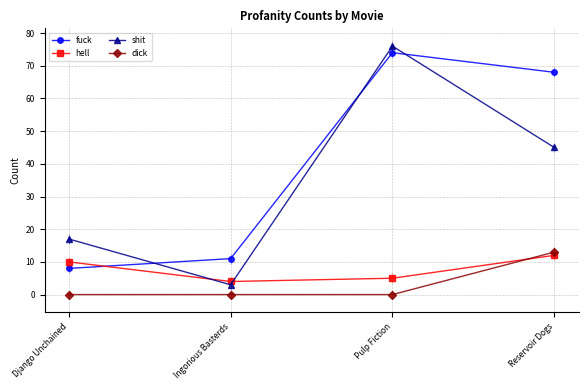

Where does the shit series first go above 45?

Pulp Fiction